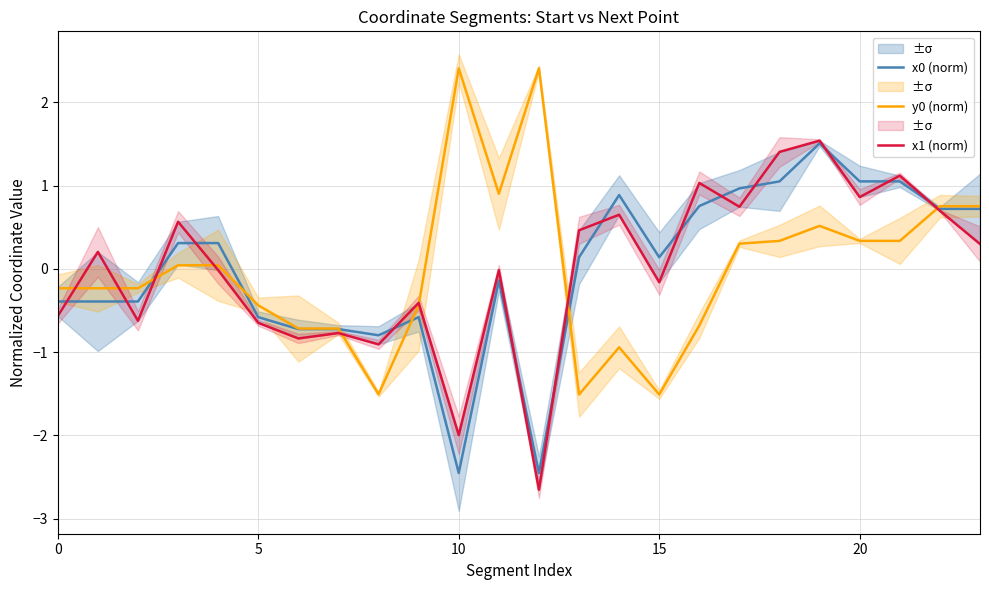

Reading left to right, list all the values displayed in this chart.

x0 (norm): -0.4	-0.4	-0.4	0.3	0.3	-0.6	-0.7	-0.7	-0.8	-0.6	-2.5	-0.1	-2.5	0.1	0.9	0.1	0.8	1.0	1.1	1.5	1.1	1.1	0.7	0.7
y0 (norm): -0.2	-0.2	-0.2	0.0	0.0	-0.4	-0.7	-0.7	-1.5	-0.4	2.4	0.9	2.4	-1.5	-0.9	-1.5	-0.7	0.3	0.3	0.5	0.3	0.3	0.8	0.8
x1 (norm): -0.6	0.2	-0.6	0.6	-0.0	-0.6	-0.8	-0.8	-0.9	-0.4	-2.0	-0.0	-2.7	0.5	0.7	-0.2	1.0	0.7	1.4	1.5	0.9	1.1	0.7	0.3